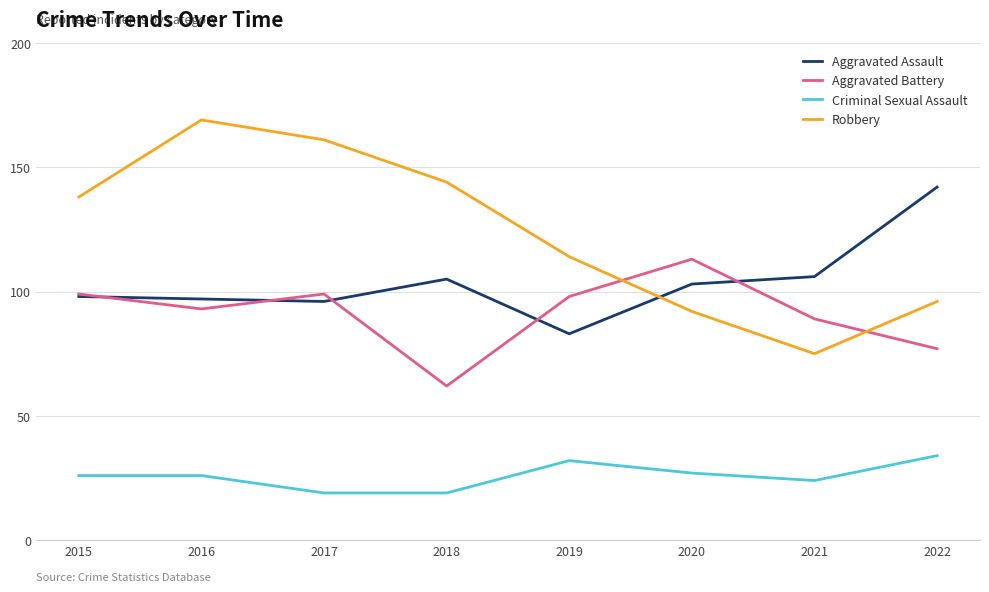

At which label does Aggravated Battery first exceed 98?

2015